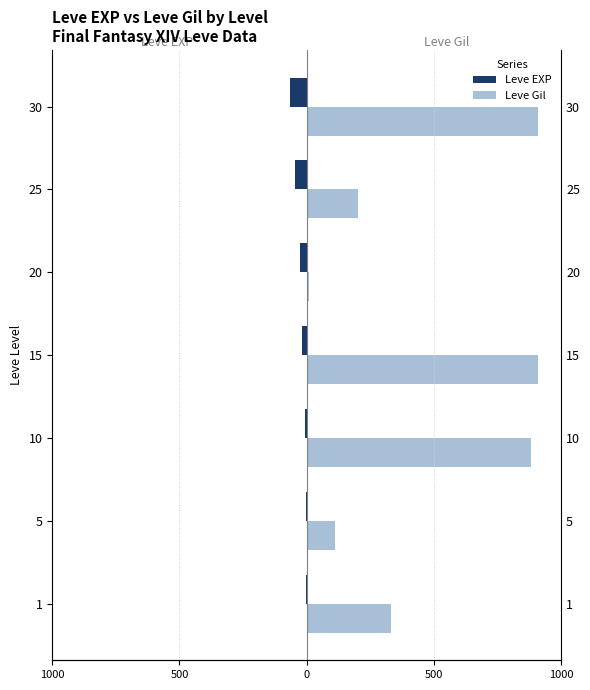

How many data points does each series have?

7